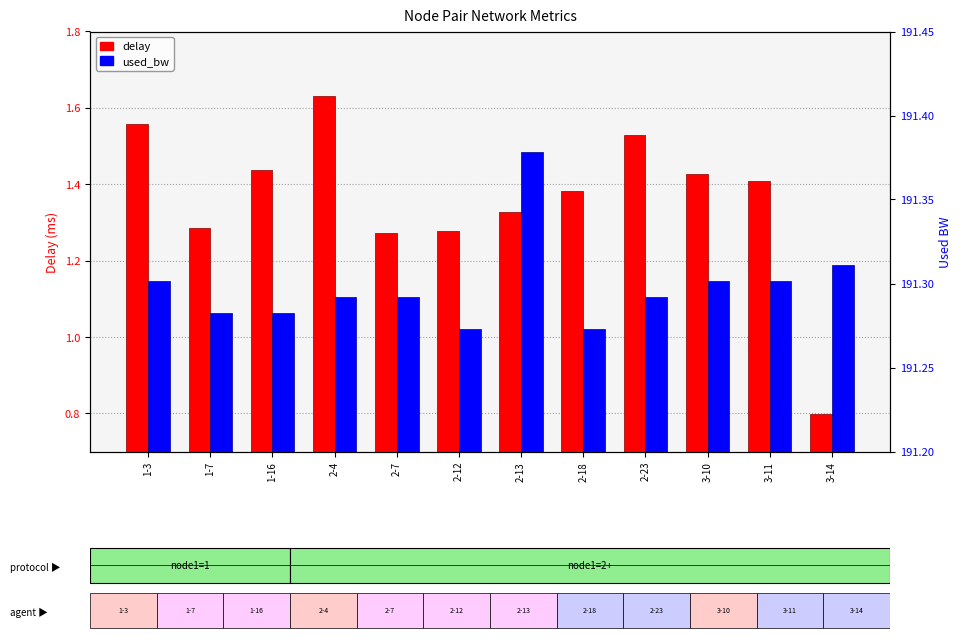

What is the difference between the highest and lowest values at 2-13?

190.1